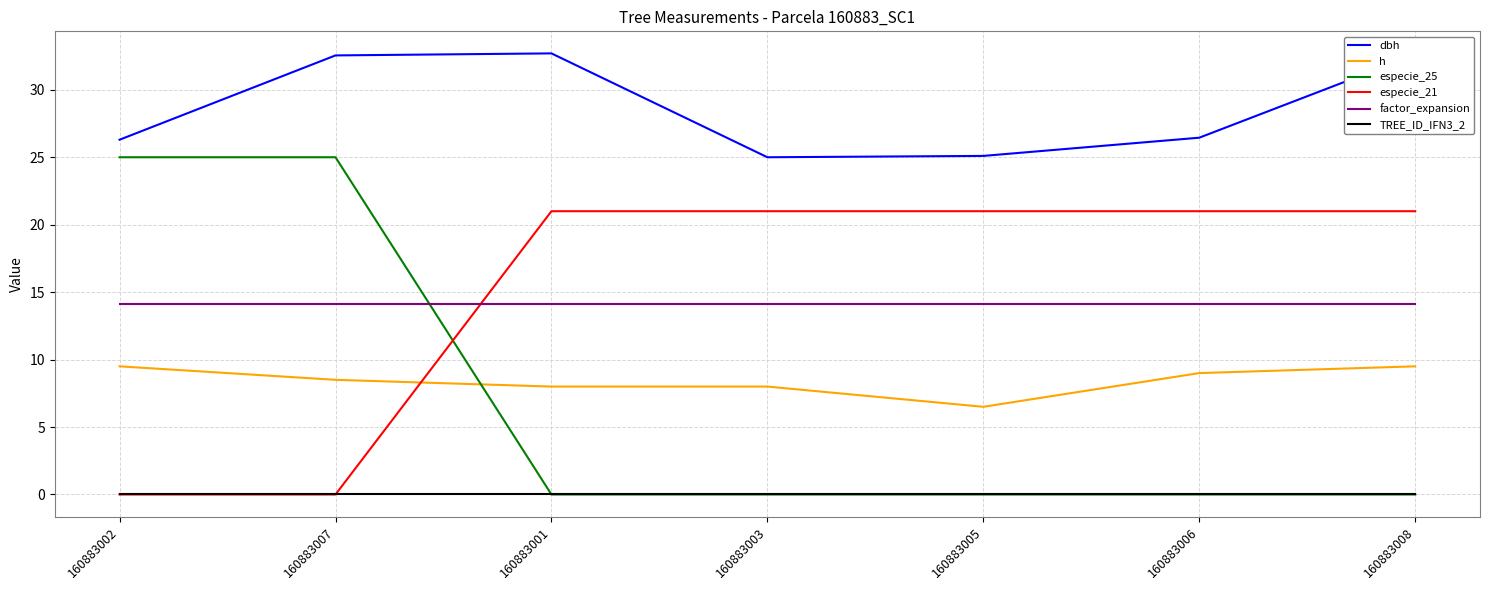

Where do especie_25 and h first cross each other?

160883007 and 160883001